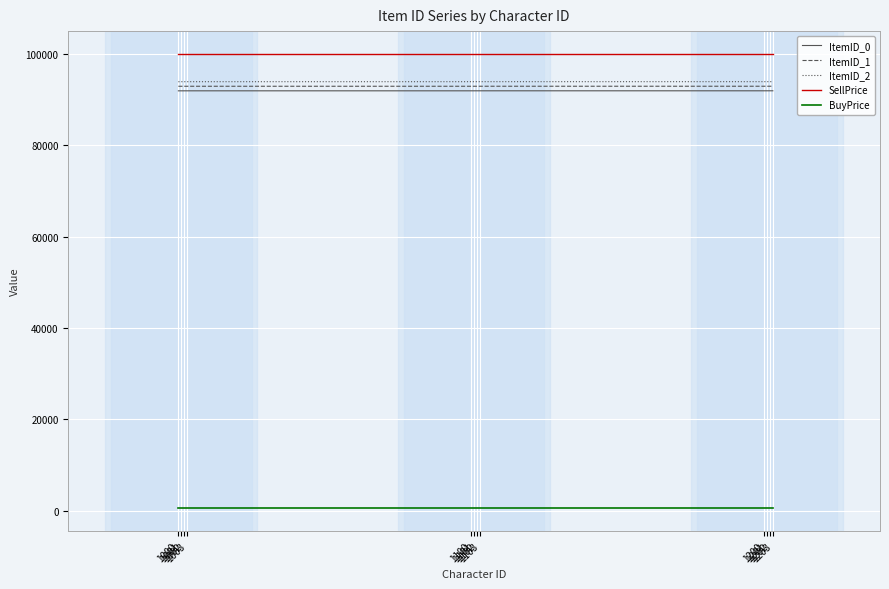

True or false: BuyPrice and ItemID_0 cross at least once.

False